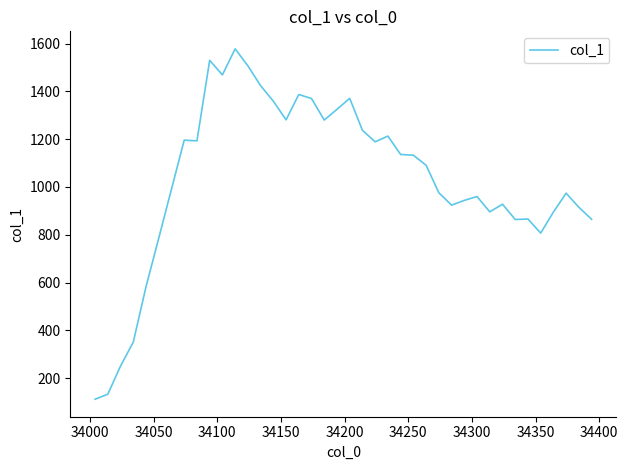

Does the chart display data point markers on the line(s)?

No